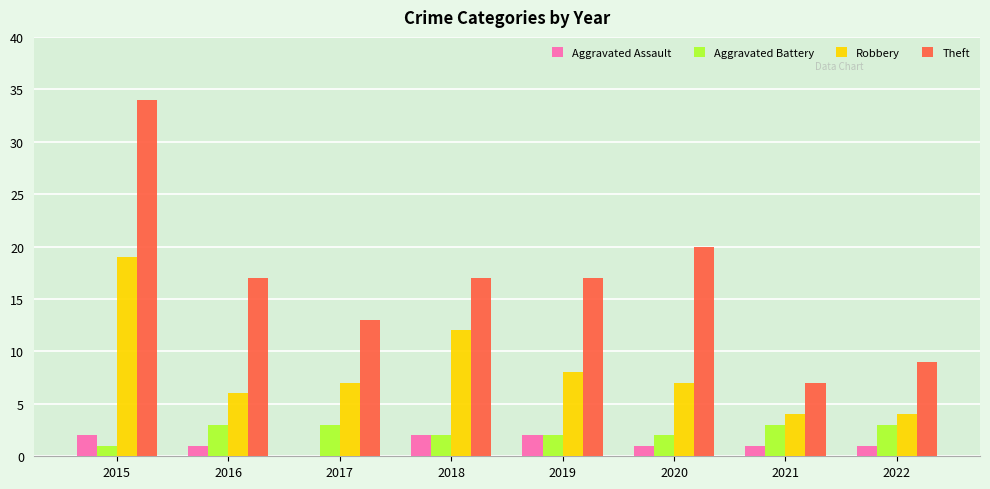

What is the sum of all Robbery values?

67